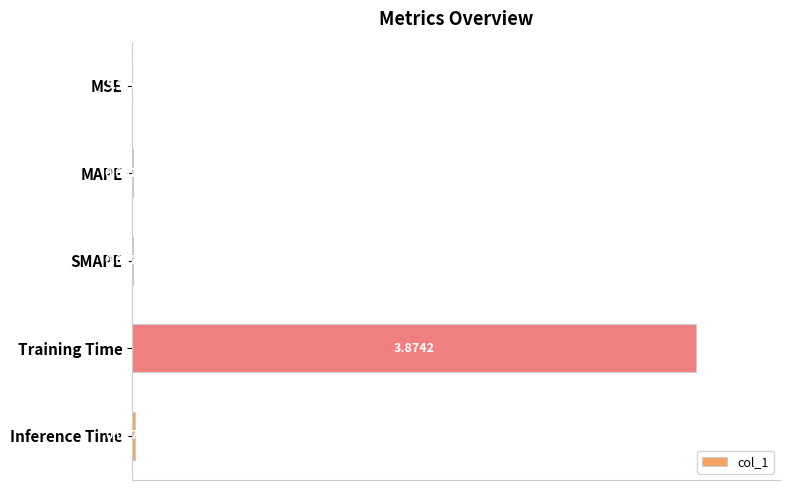

What is the change in value from SMAPE to Inference Time?

+0.4